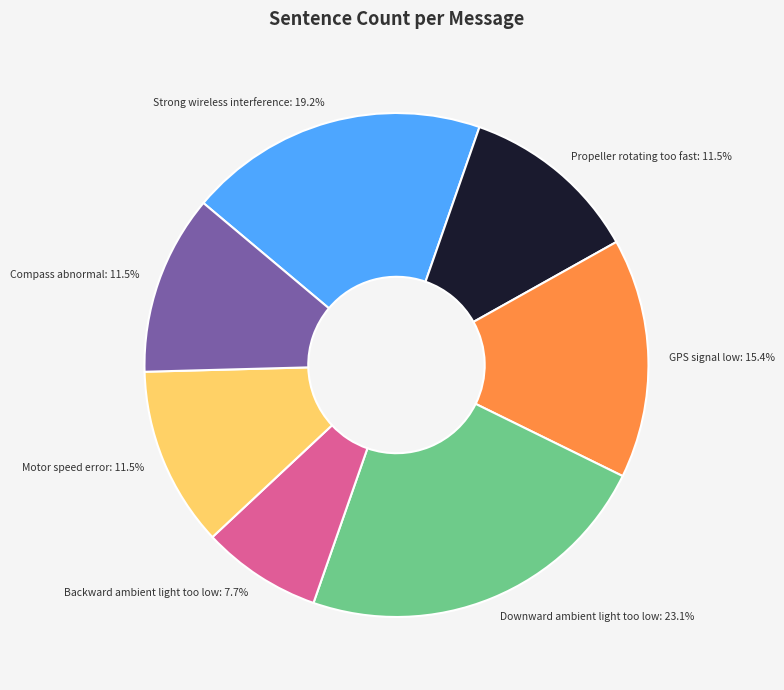

Is there any slice that represents more than half of the pie?

No